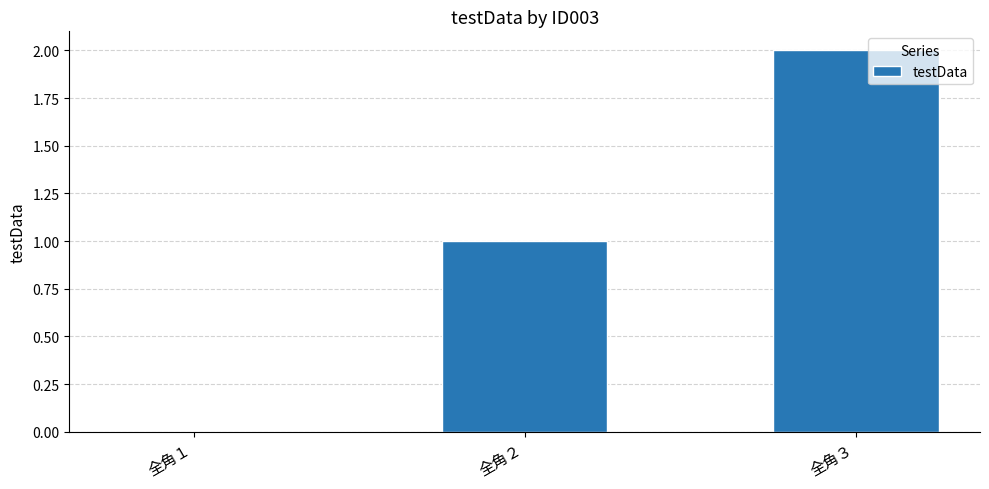

How many values are between 0 and 2?

3